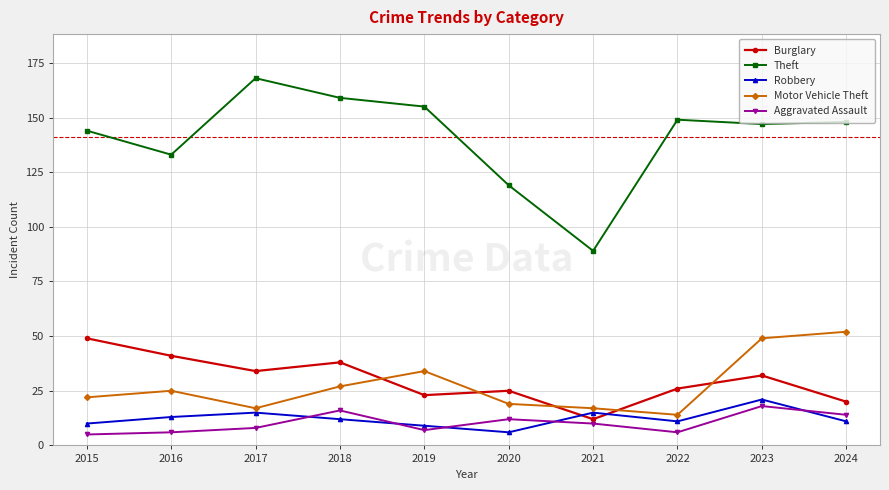

True or false: Motor Vehicle Theft and Robbery cross at least once.

False